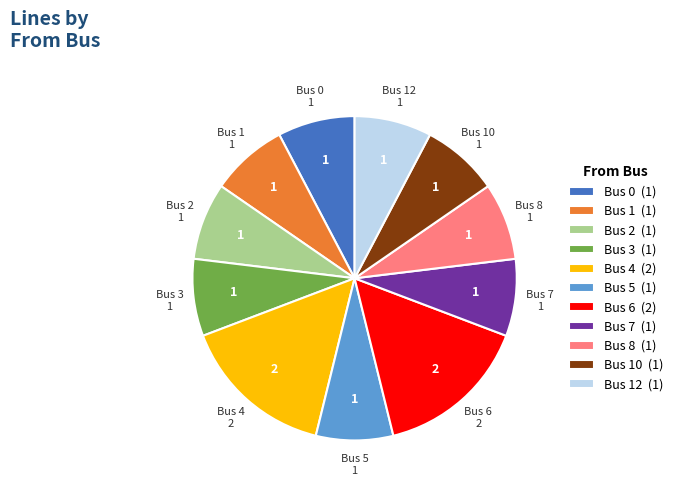

Do Bus 1 and Bus 5 together represent more than half of the pie?

No